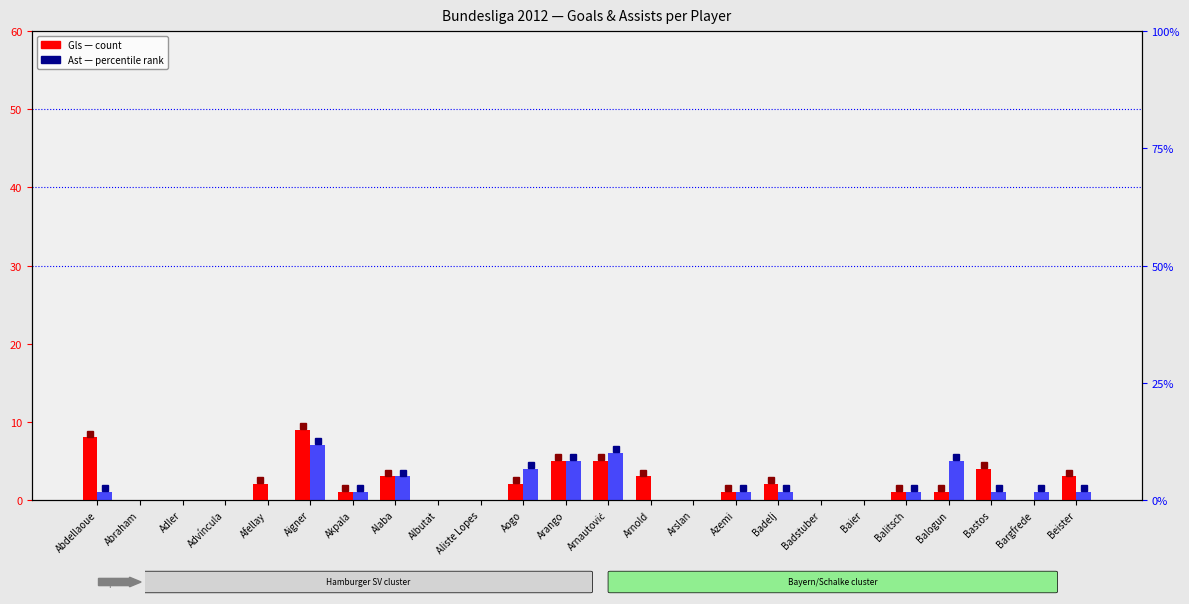

Rank the series by their maximum value, from highest to lowest.

Gls (count), Ast